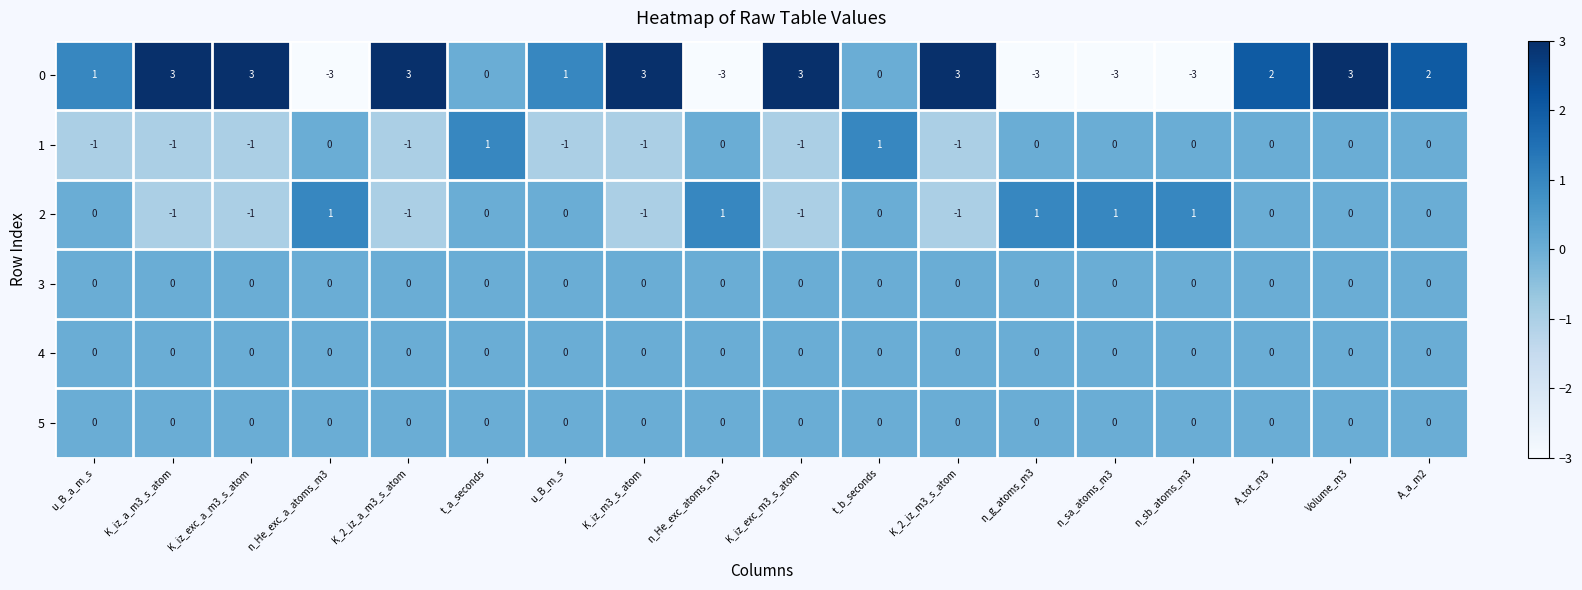

At which label does 0 first exceed 2?

K_iz_a_m3_s_atom